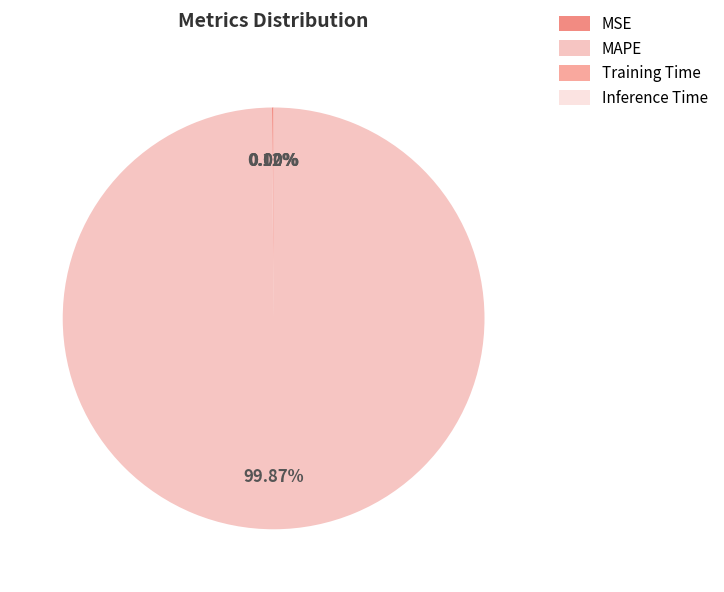

Does MAPE represent more than half of the total?

Yes